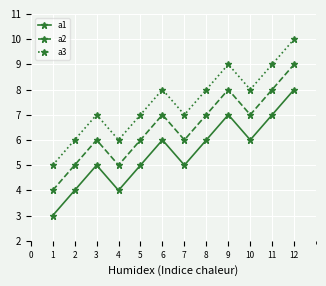

What is the difference between the second highest and second lowest values in the a1 series?

3